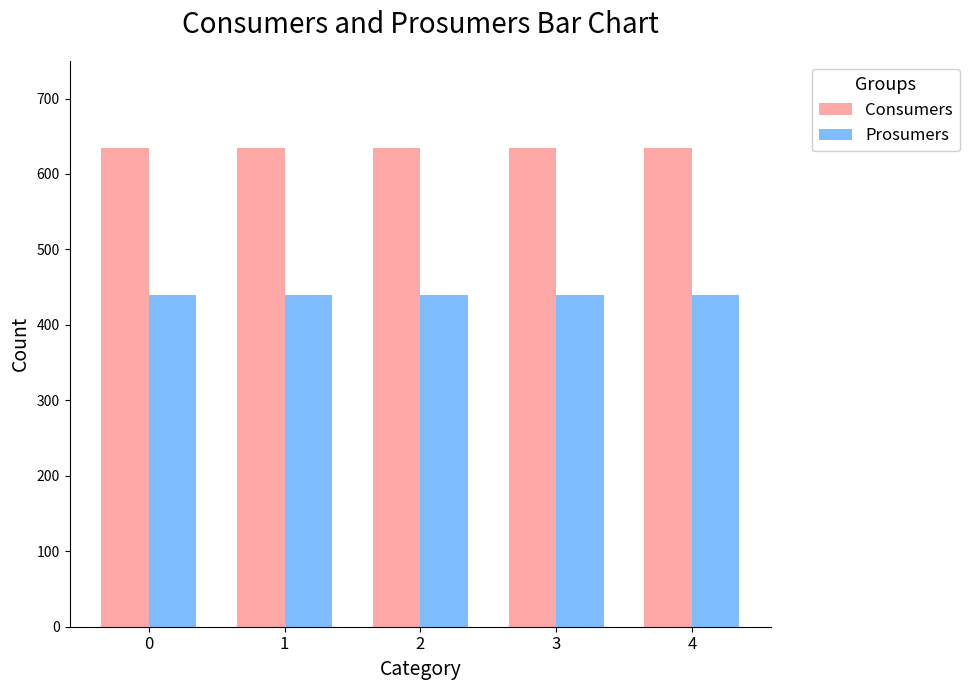

Rank the series by their average value, from lowest to highest.

Prosumers, Consumers